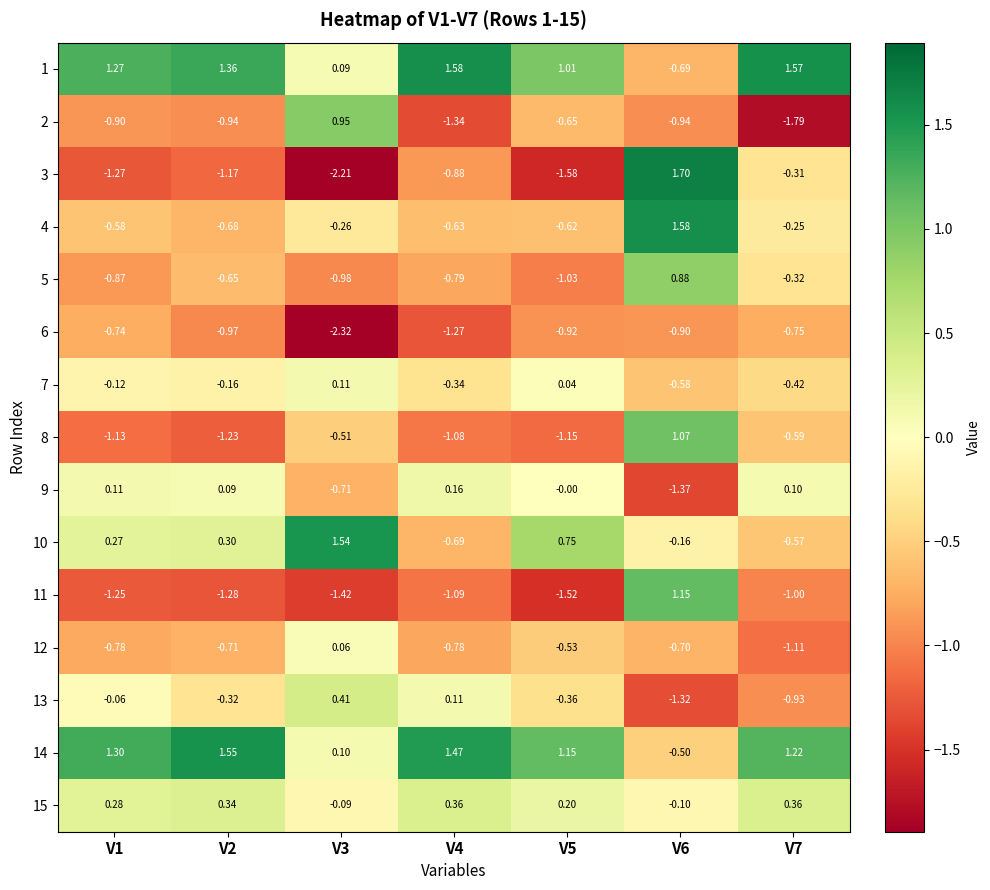

Is the value of 14 at V2 greater than the value of 7 at V3?

Yes